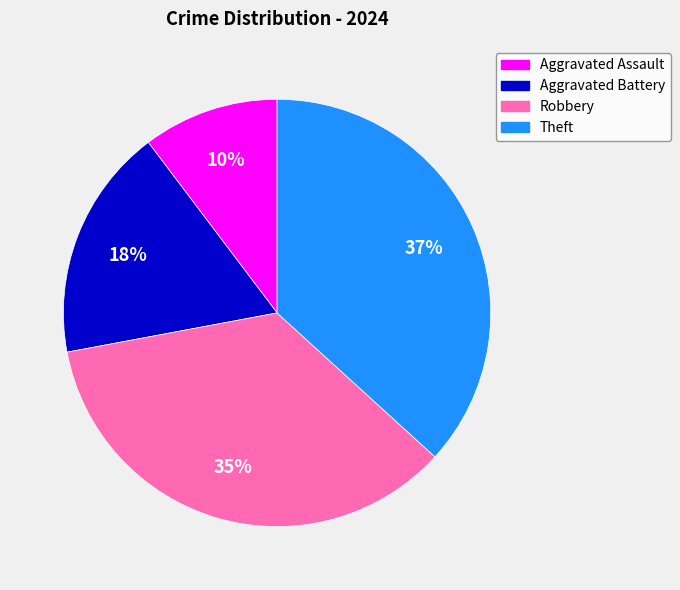

To the nearest percent, what percentage of the pie is Aggravated Assault?

10%